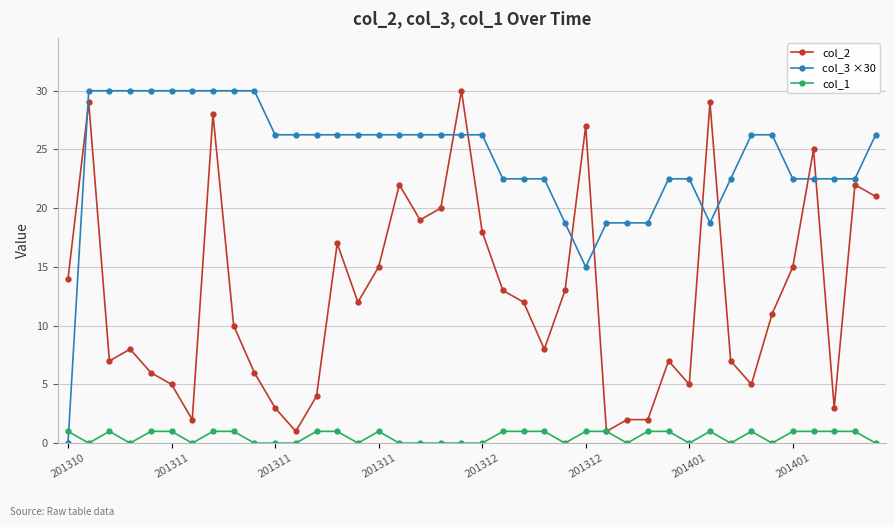

What is the value of the col_3 ×30 point at the 22nd from the left?

22.5